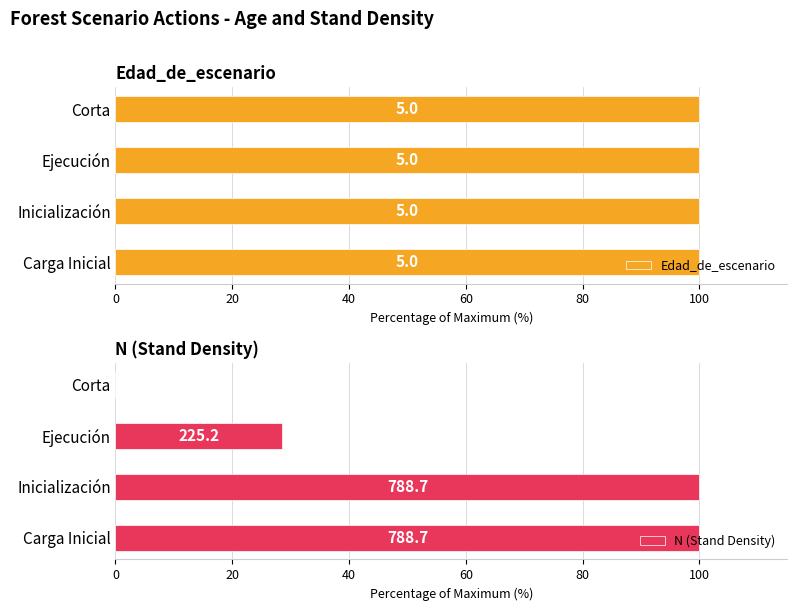

Which series has the largest total across all categories?

N (Stand Density)